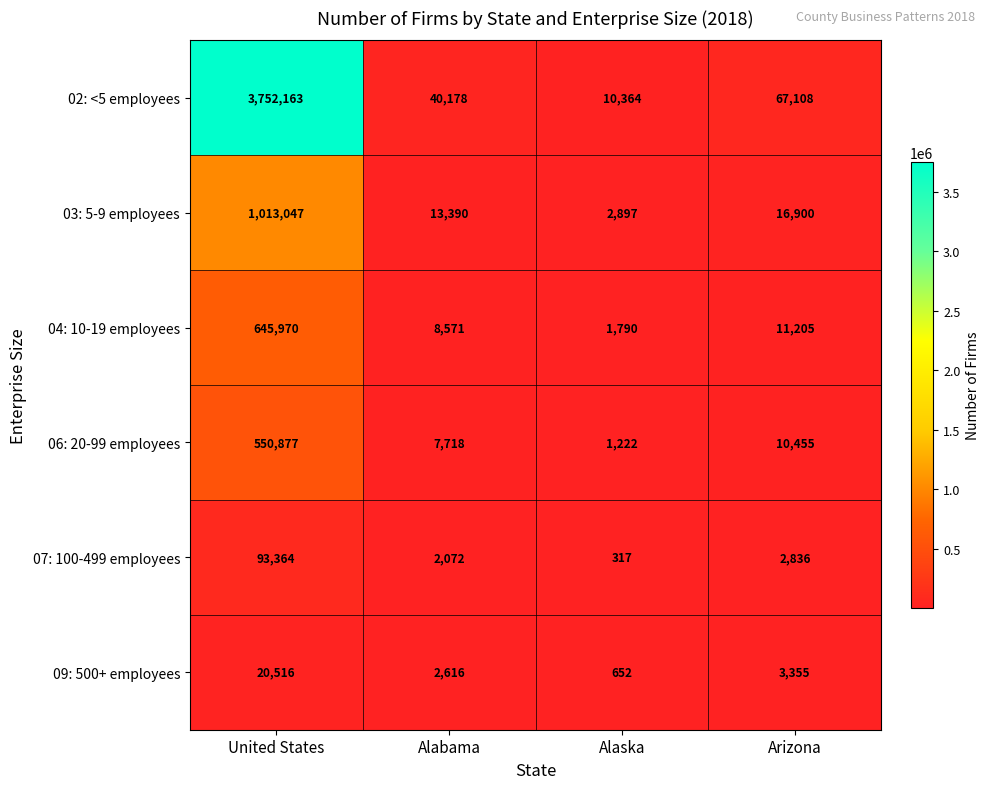

The value of 03: 5-9 employees at Alaska is 585. True or false?

False